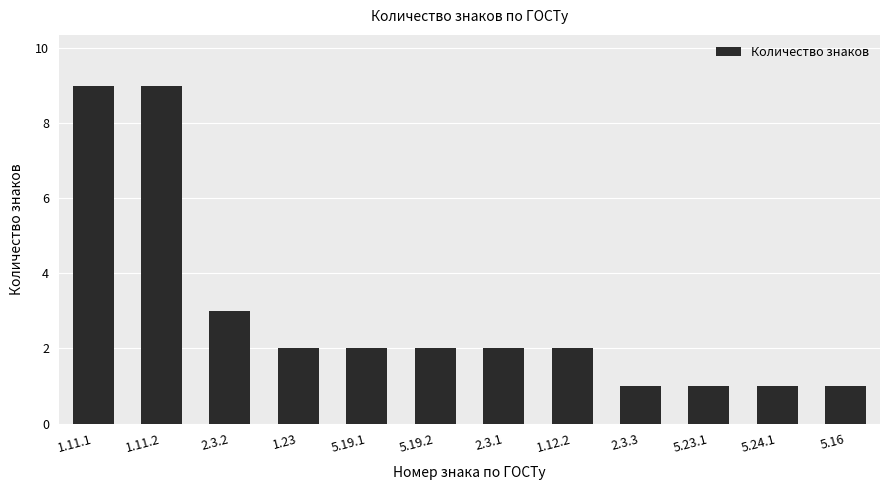

Reading left to right, extract all data points from this chart.

1.11.1=9	1.11.2=9	2.3.2=3	1.23=2	5.19.1=2	5.19.2=2	2.3.1=2	1.12.2=2	2.3.3=1	5.23.1=1	5.24.1=1	5.16=1